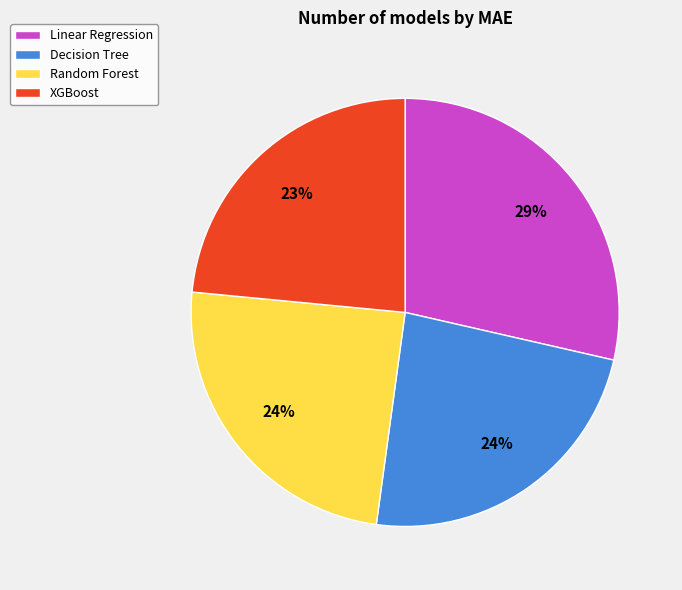

What is the largest slice in the pie chart?

Linear Regression